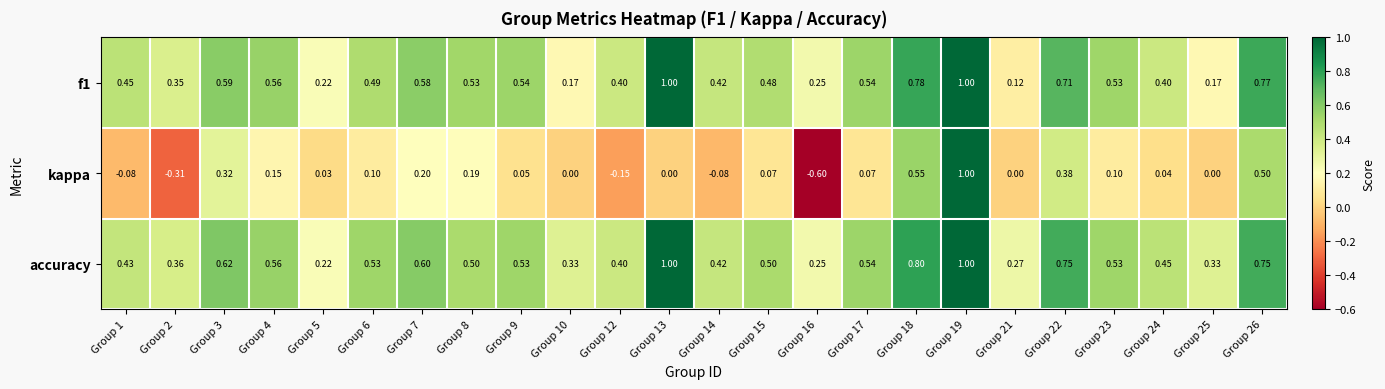

Which series changed the most between Group 1 and Group 12?

kappa